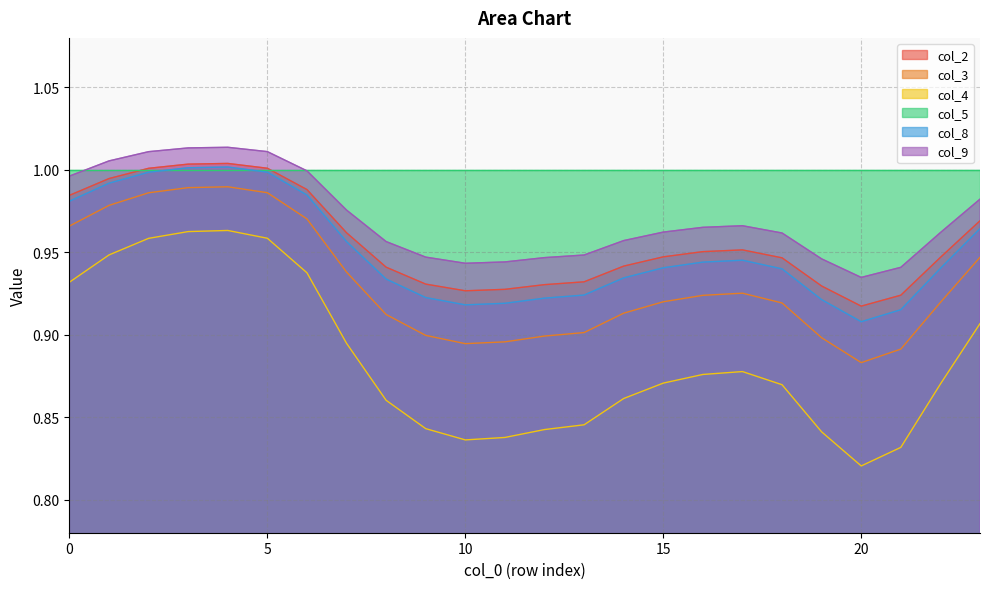

Between 1 and 17, which series saw the biggest shift?

col_4